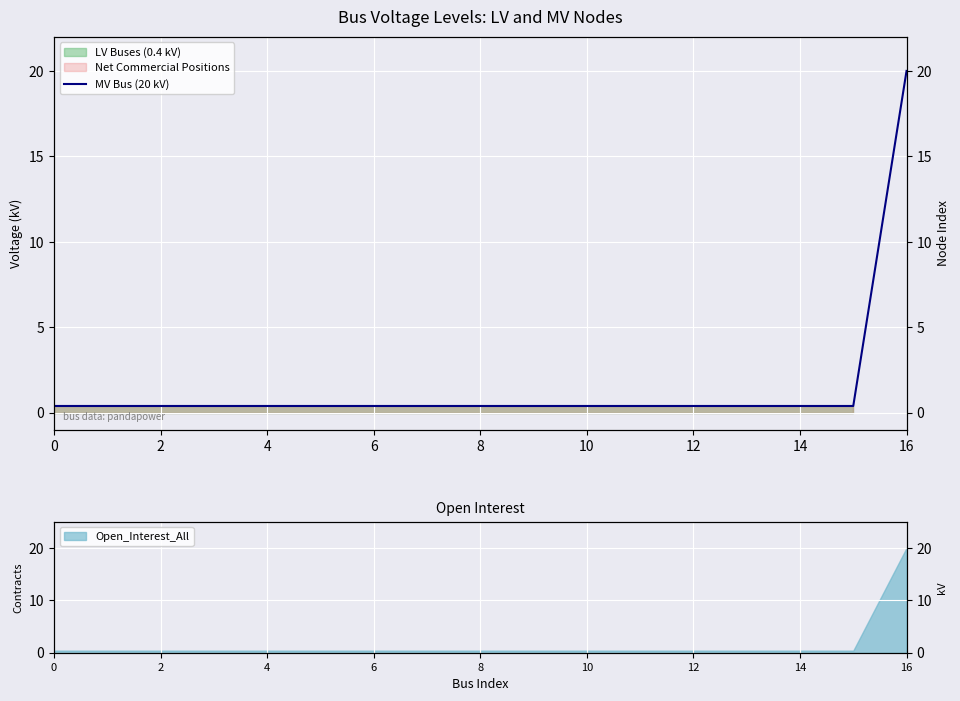

Is it true that the value at 15 is 0.1?

False